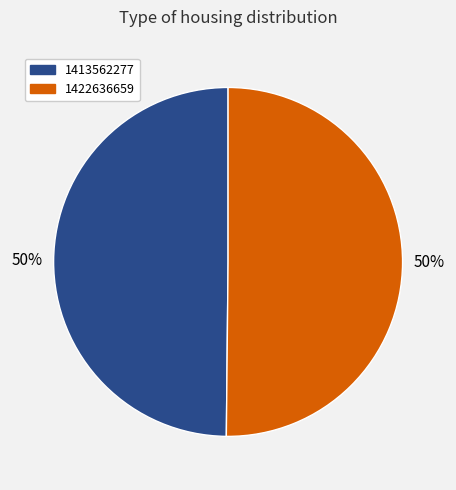

To the nearest percent, what portion does 1422636659 represent?

50%